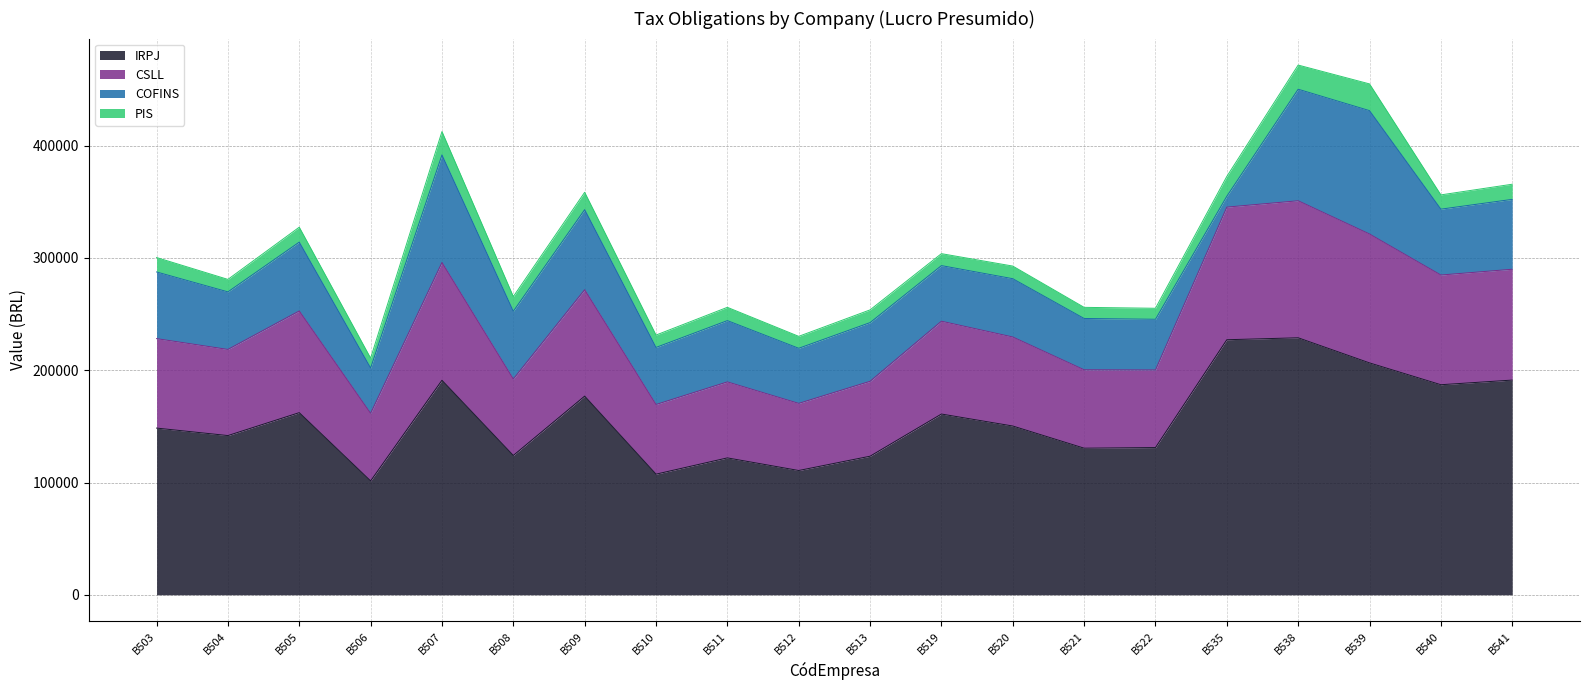

What is the sum of all IRPJ values?

3123223.9